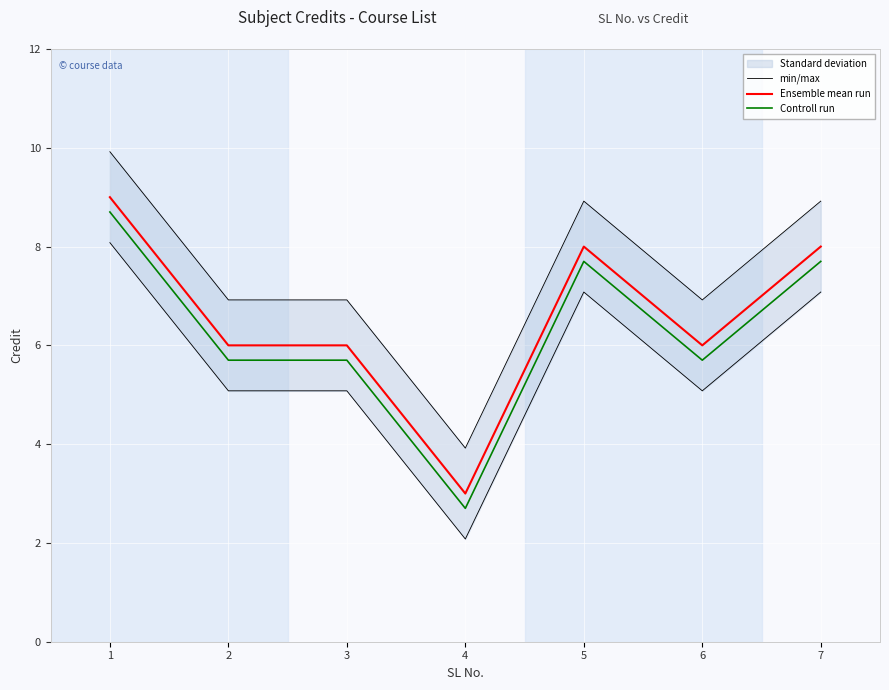

What is the difference between the Ensemble mean run values at 7 and 6?

2.0